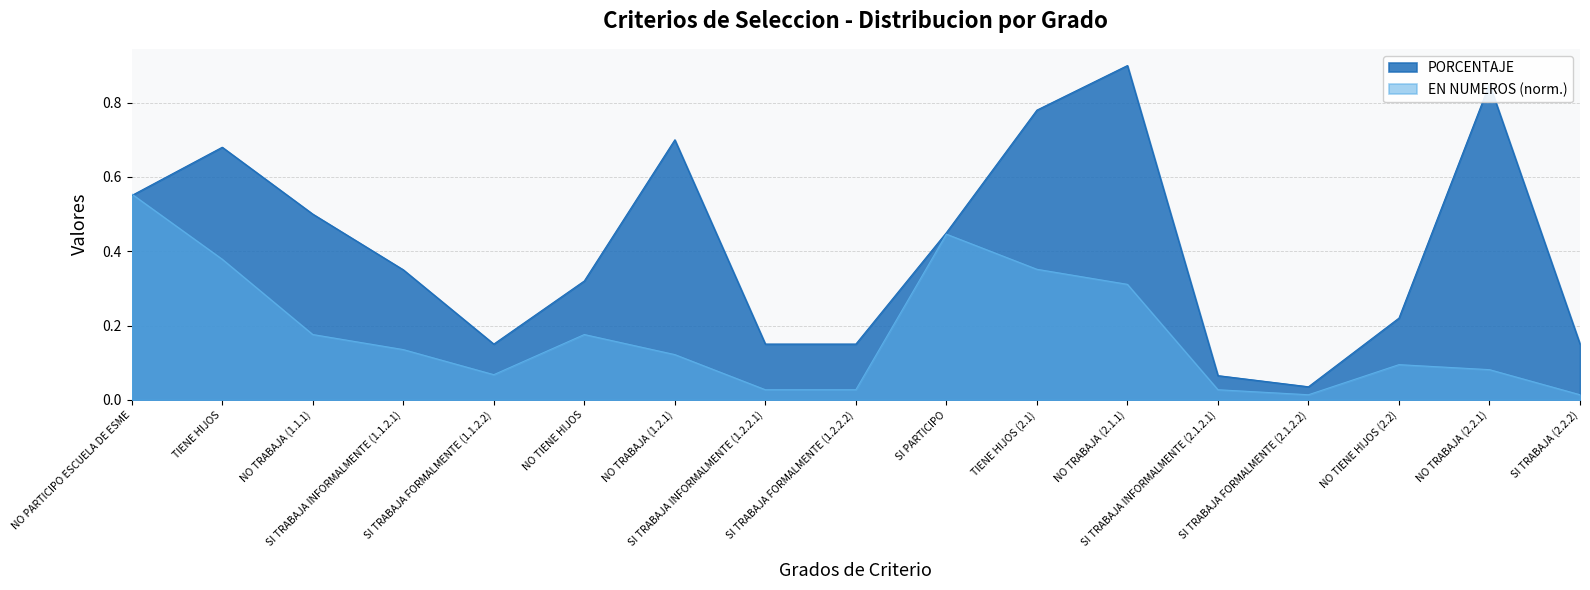

What is the sum of all EN NUMEROS values?

3.0